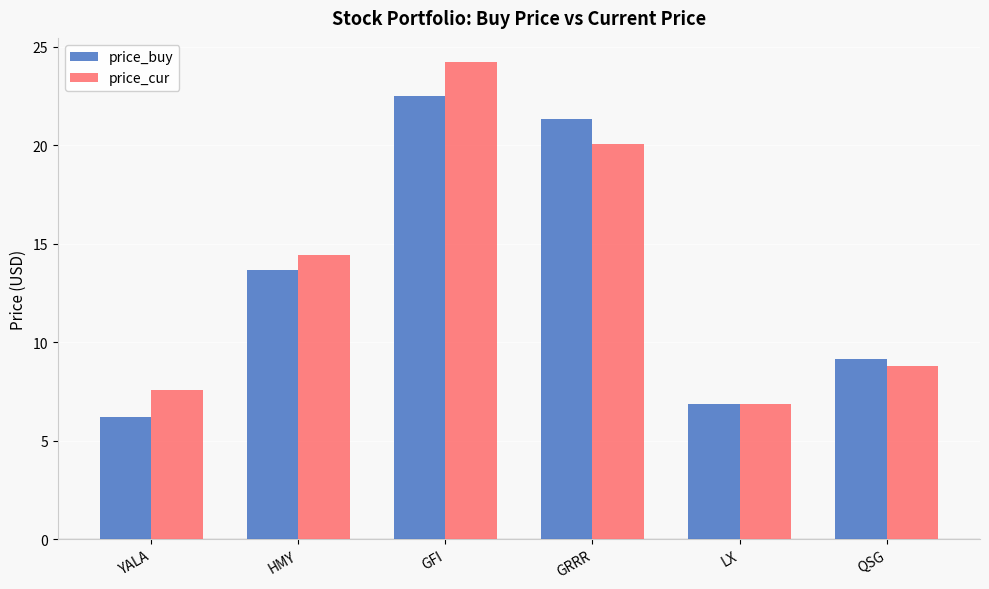

What is the difference between the second highest and second lowest values in the price_cur series?

12.5